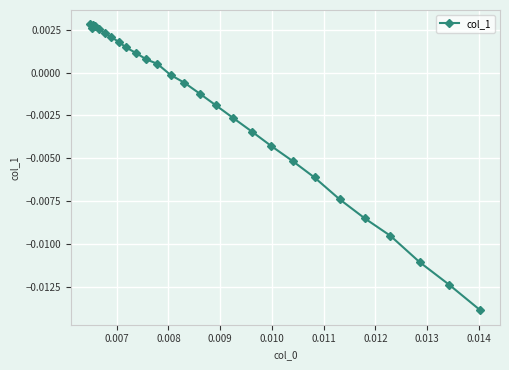

Does the chart have visible grid lines?

Yes